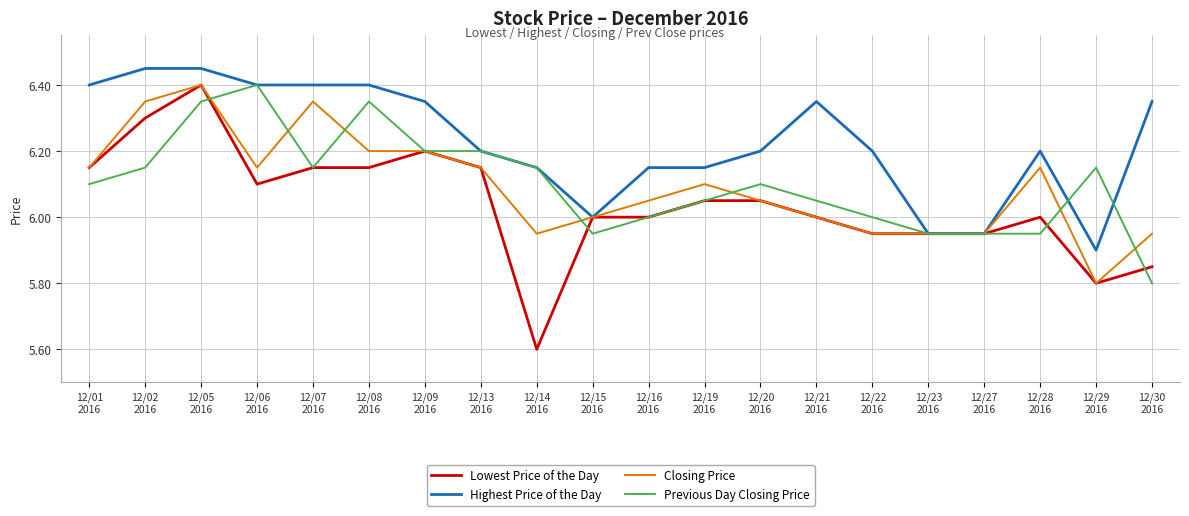

What is the smallest value displayed?

5.6